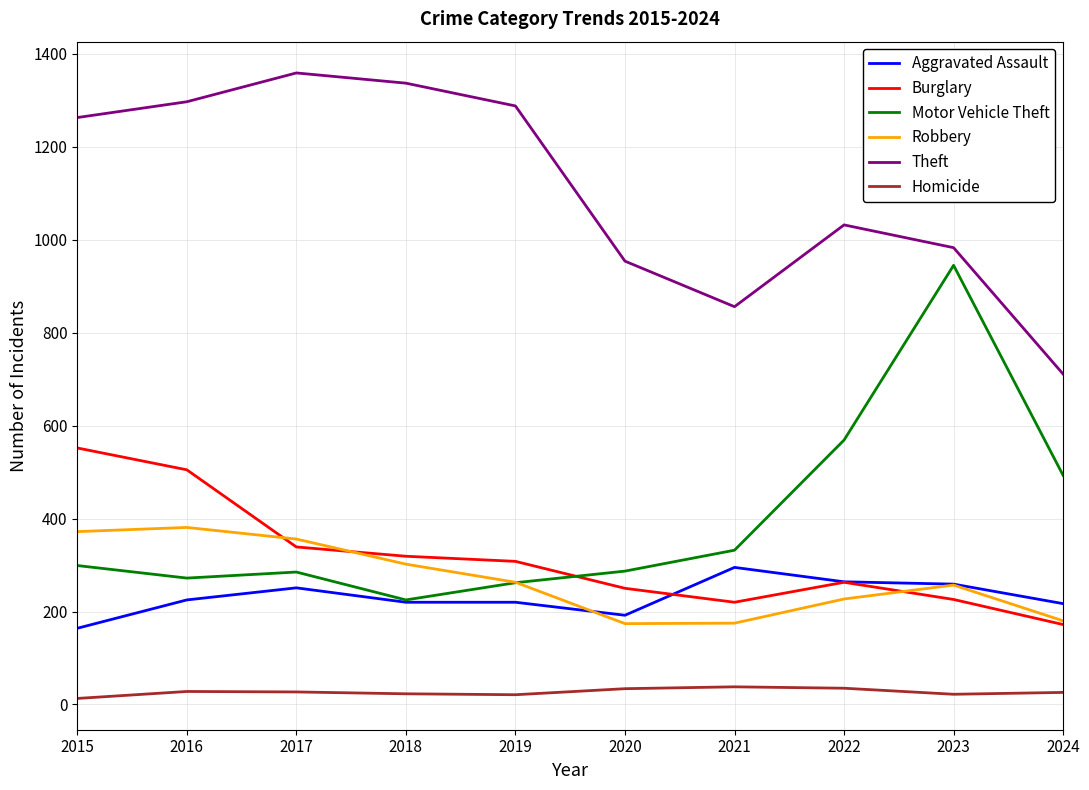

Is it true that Robbery equals 180 at 2024?

True